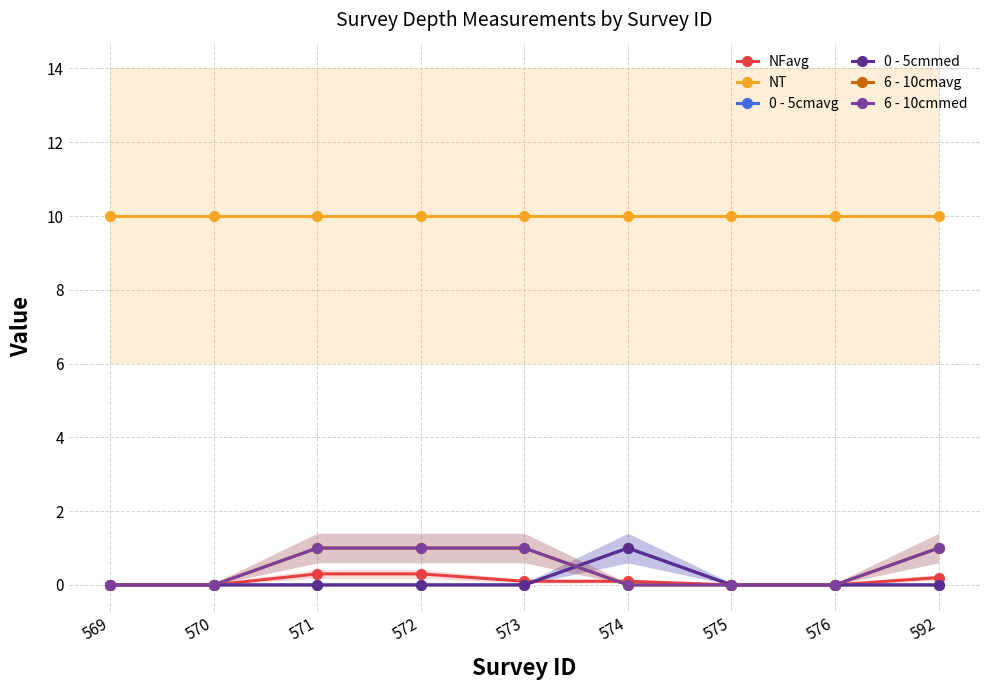

Which category has the highest value in the 0 - 5cmavg series?

574